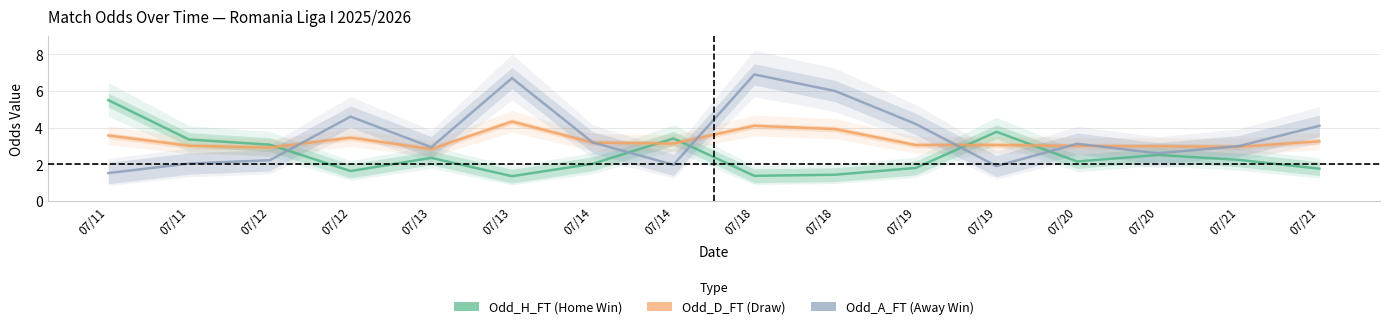

True or false: Odd_D_FT and Odd_A_FT intersect in this chart.

True